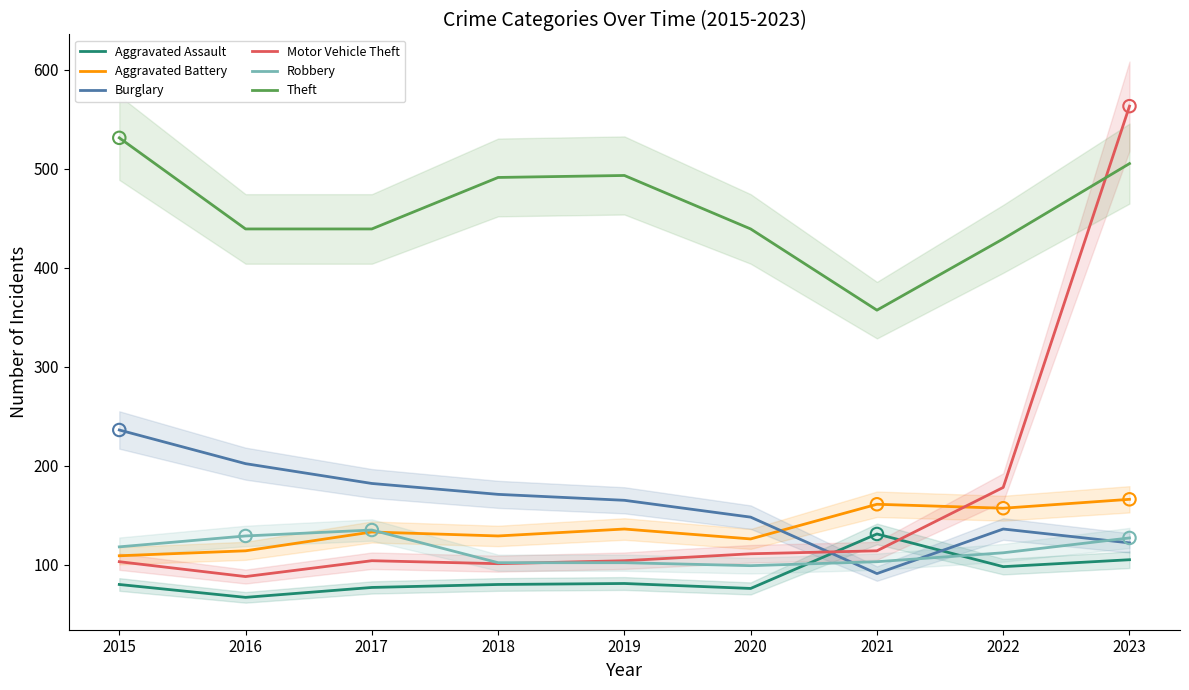

At which category is the sum across all series the highest?

2023